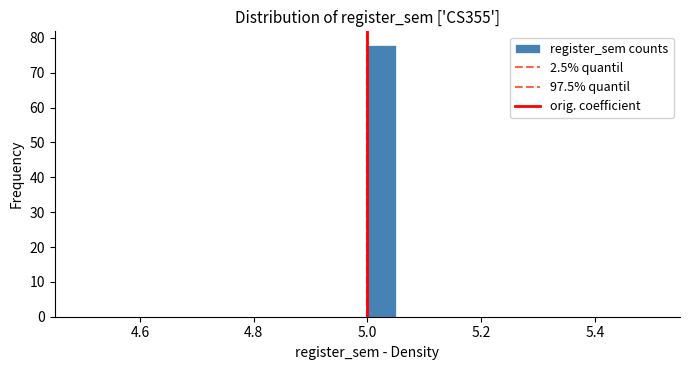

Read against the x-axis, roughly where is the centre of the tallest bar?

5.02